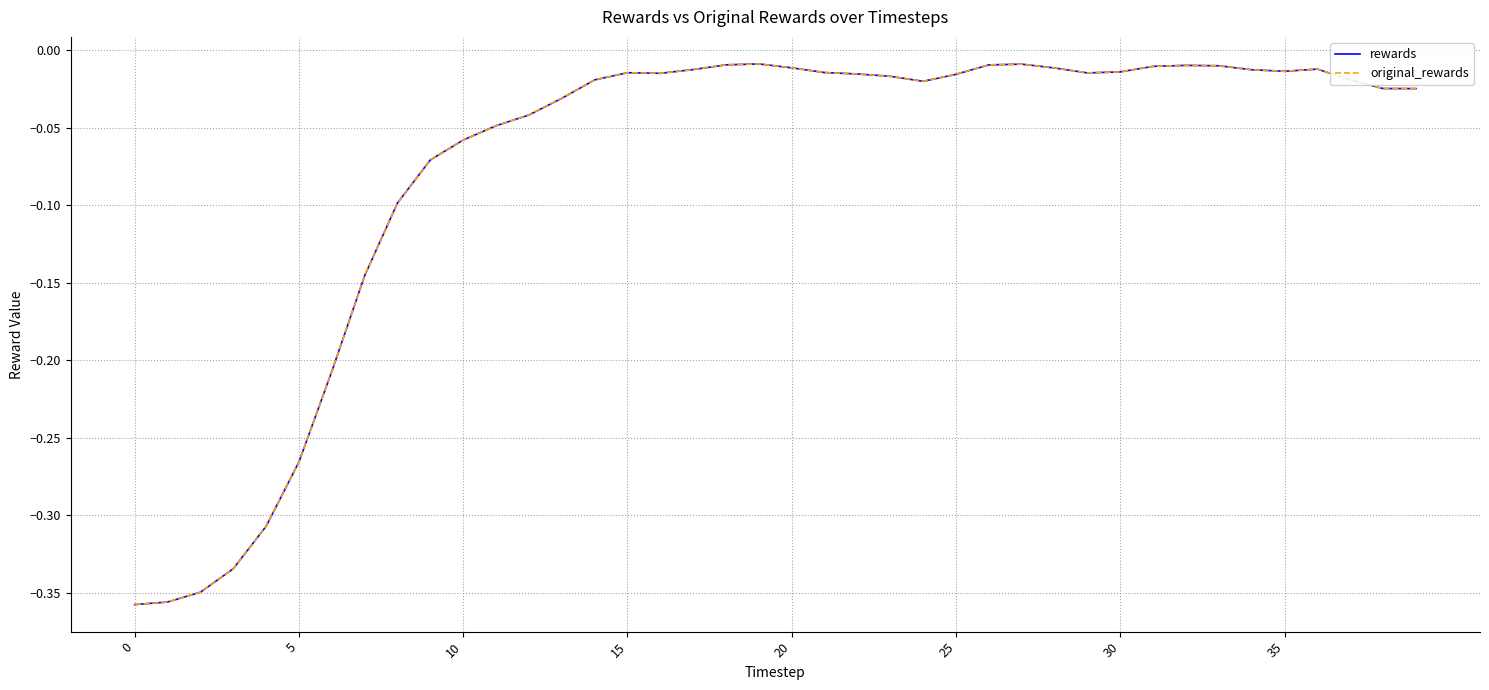

At which category is the sum across all series the highest?

19